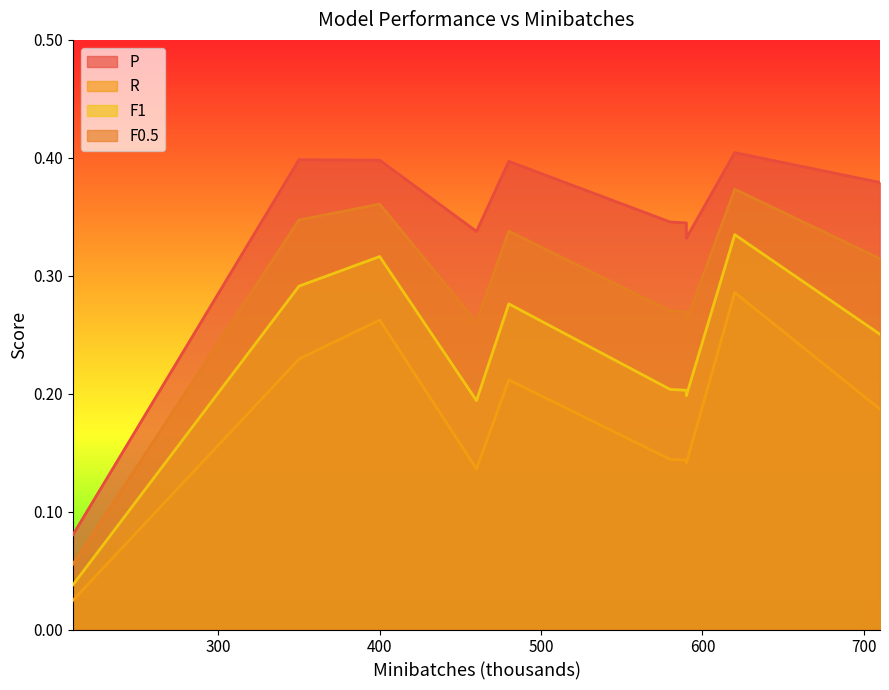

How many categories are shown in the chart?

10